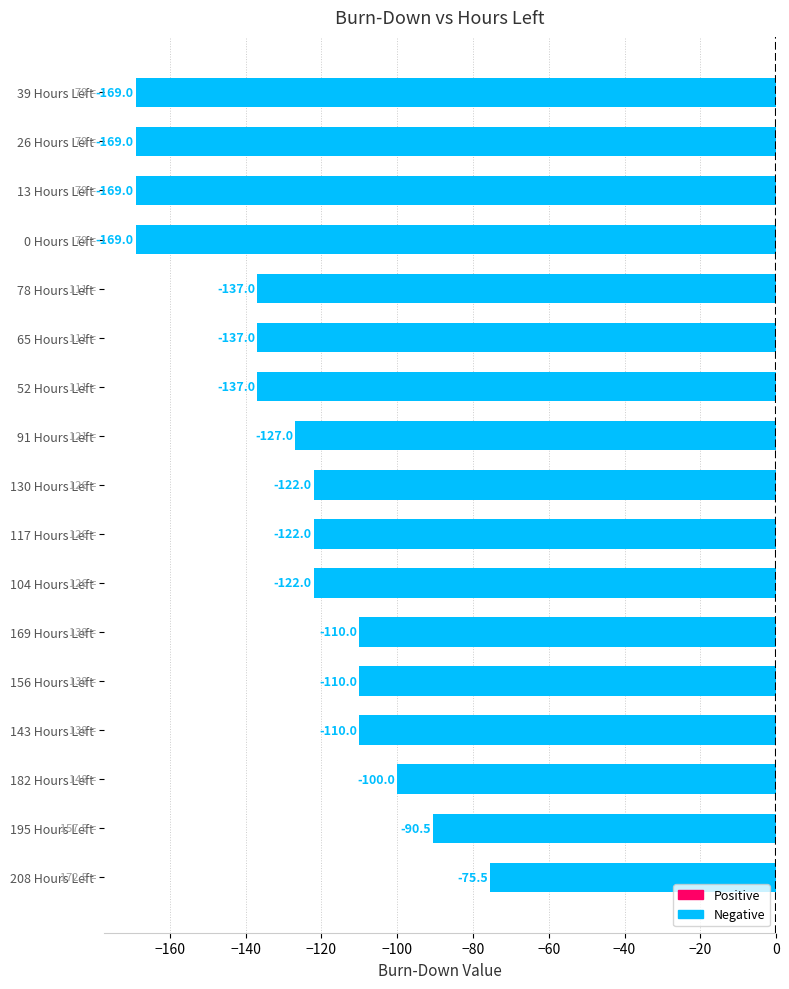

The chart shows a value of -46.2 at 65 Hours Left. True or false?

False